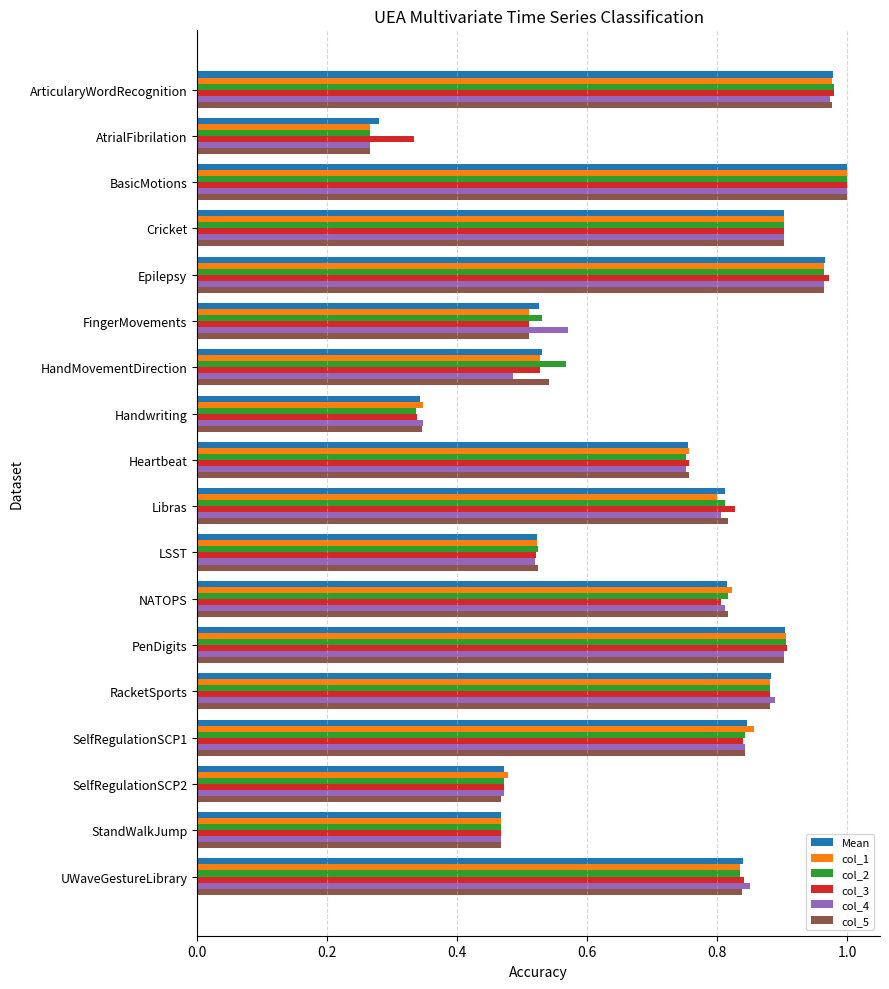

At which category does the chart reach its minimum across all series?

AtrialFibrilation